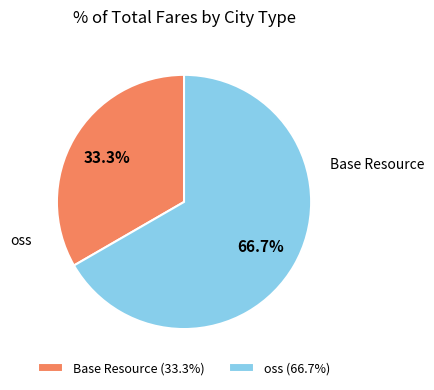

To the nearest percent, what percentage of the pie is oss?

67%